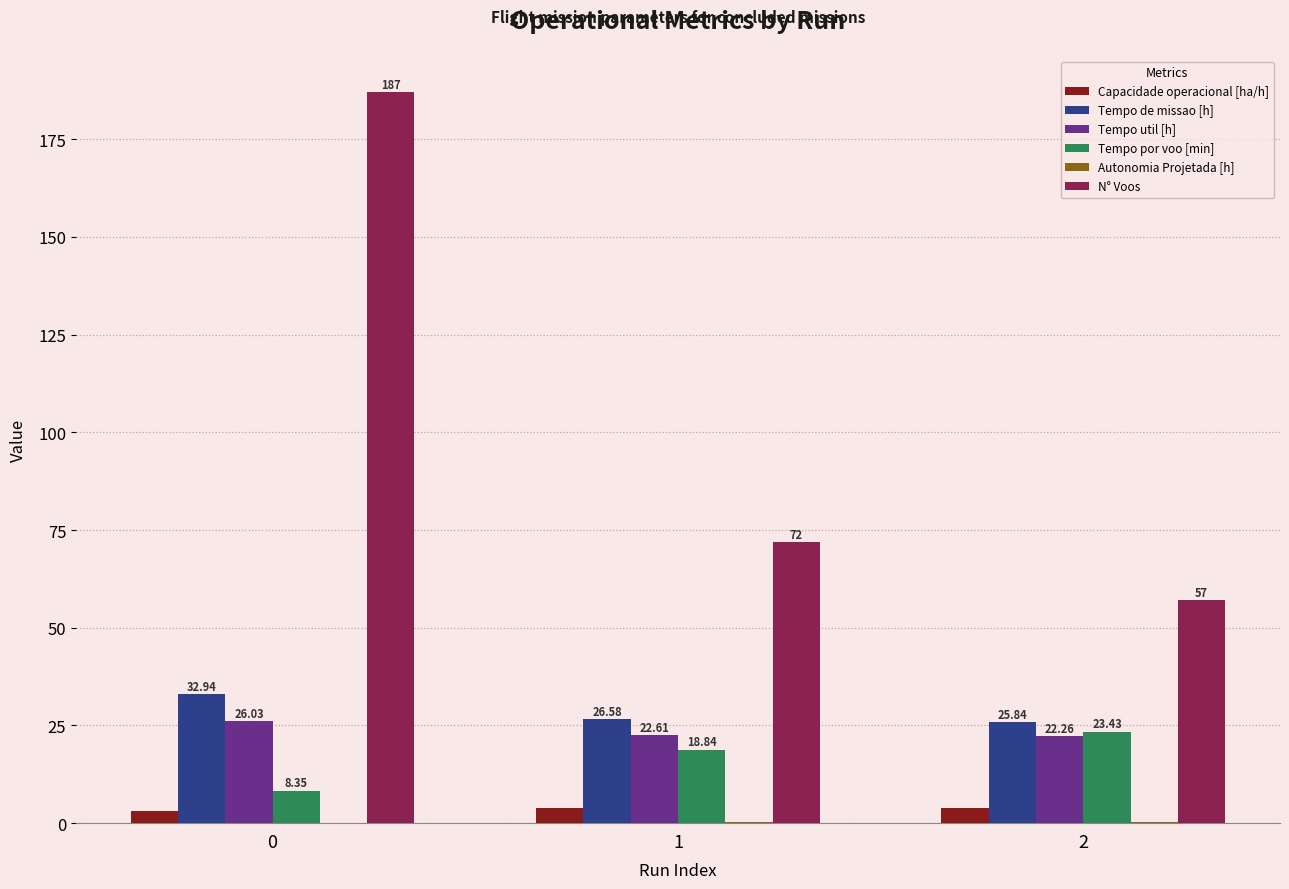

What is the greatest value displayed?

187.0